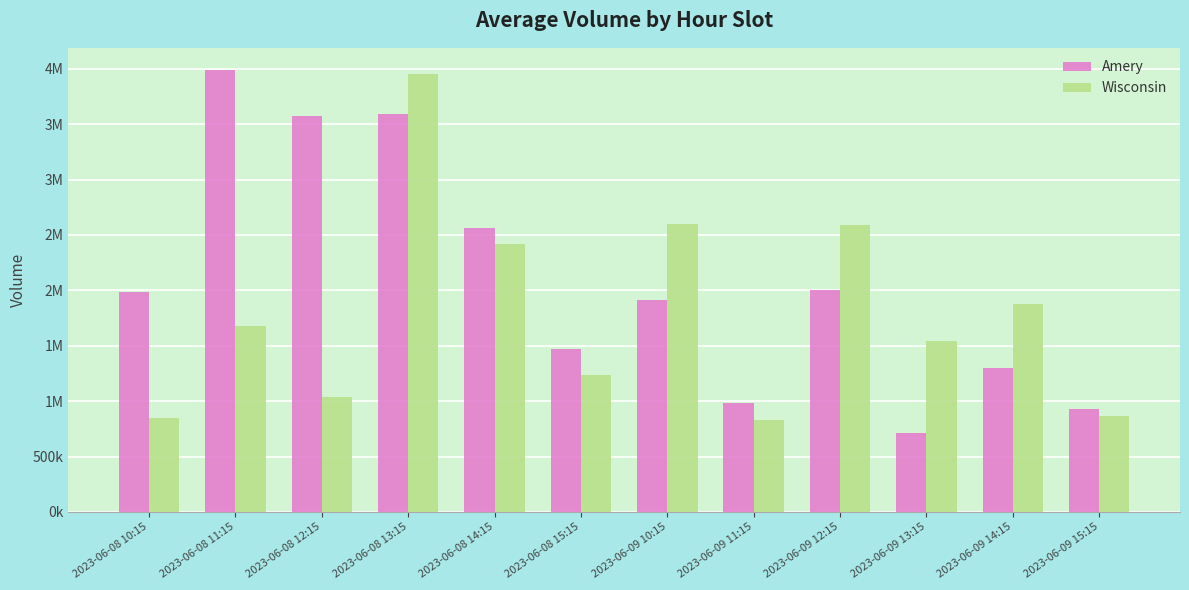

Rank the series by their average value, from highest to lowest.

Amery, Wisconsin